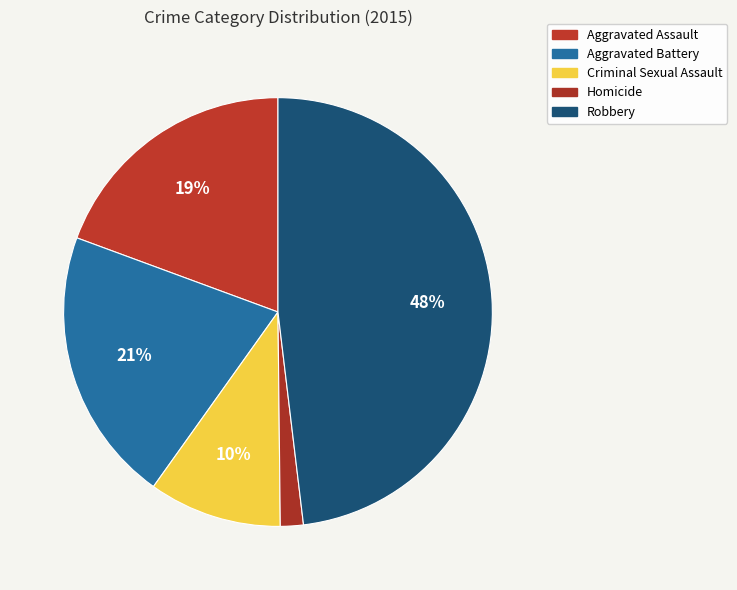

Rank the categories by value from lowest to highest.

Homicide, Criminal Sexual Assault, Aggravated Assault, Aggravated Battery, Robbery